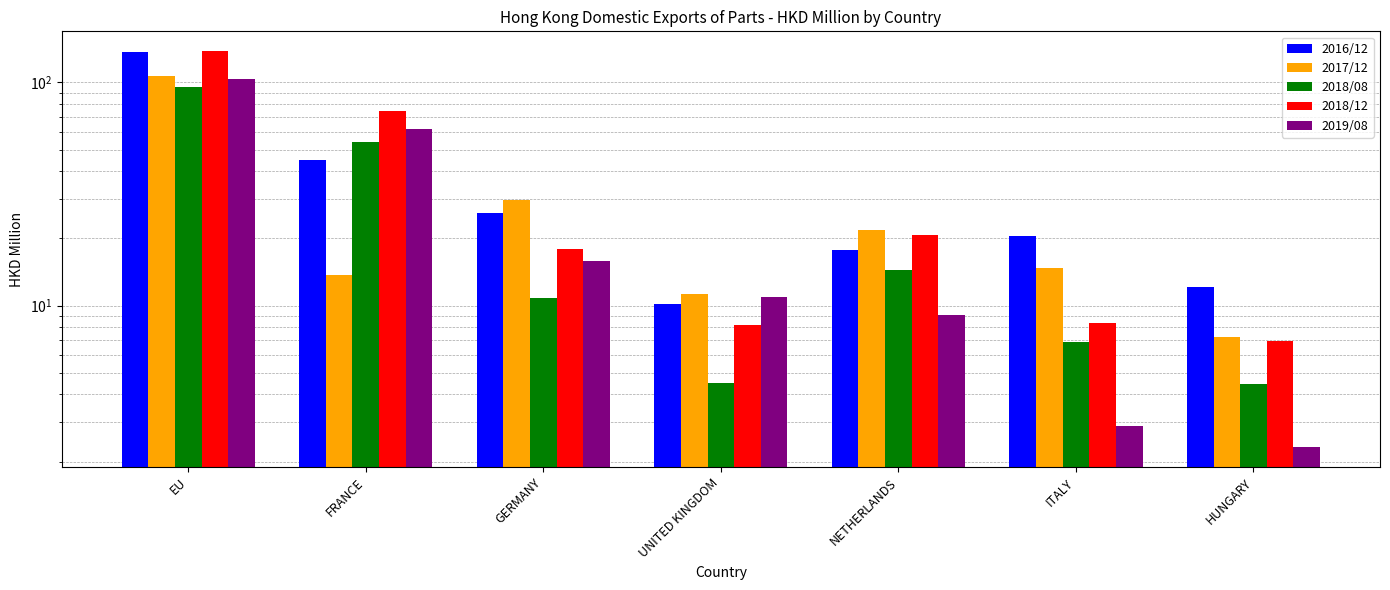

What is the difference between the highest and lowest values at HUNGARY?

9.7